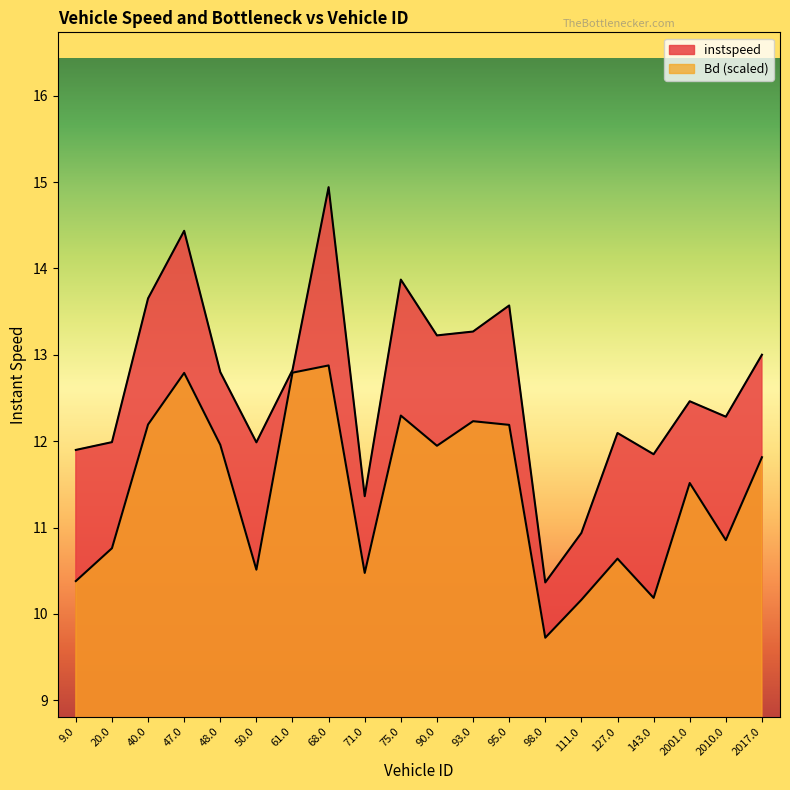

Rank the series by their average value, from highest to lowest.

instspeed, Bd